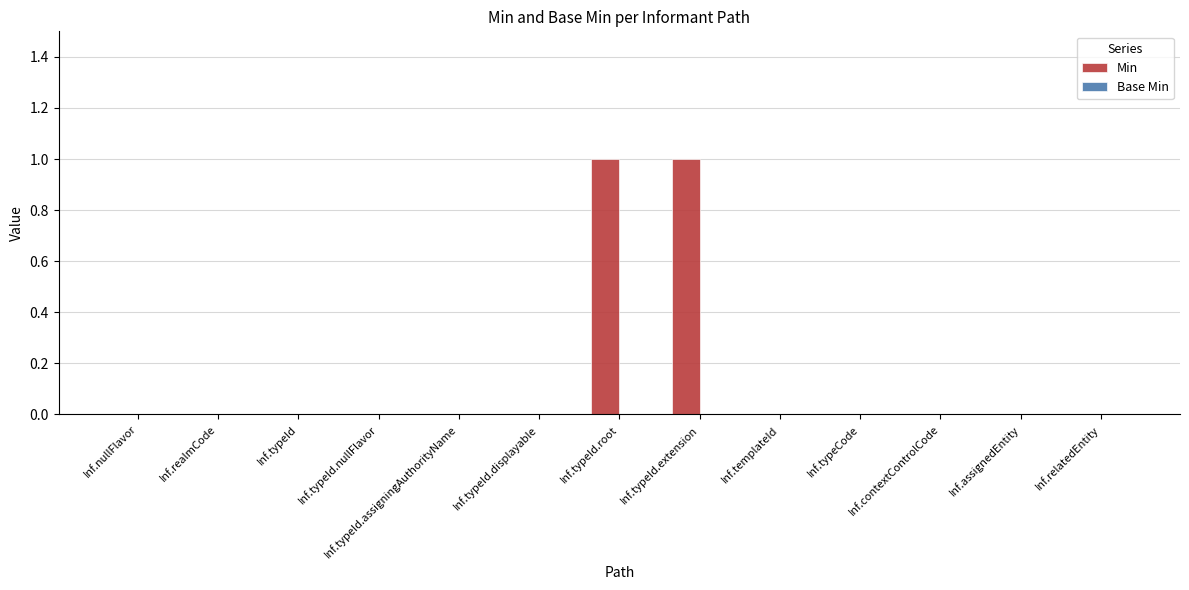

True or false: the data shows 0 at Inf.relatedEntity.

True